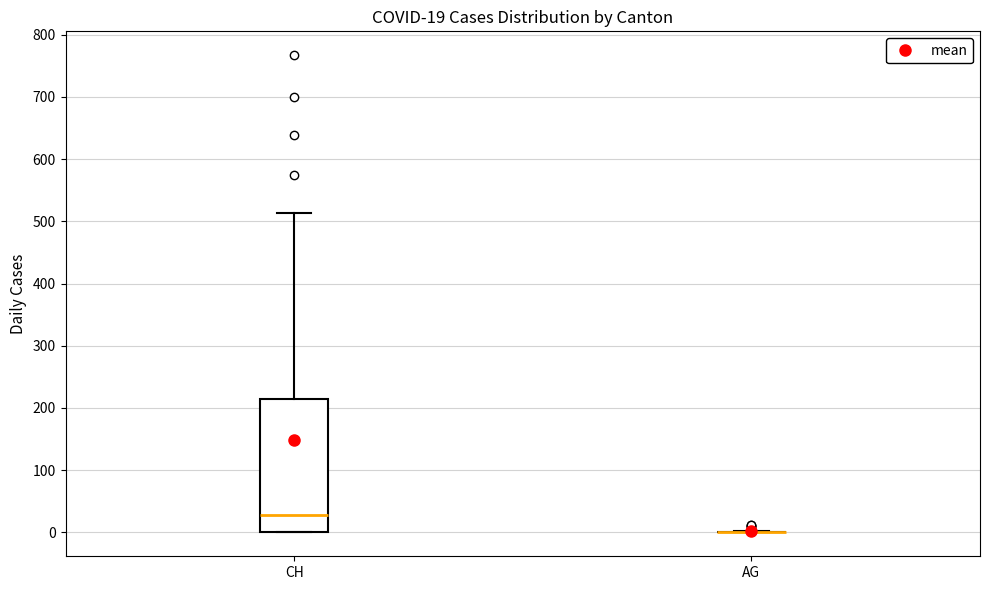

Comparing the boxes themselves (not the whiskers), which one is the tallest?

CH